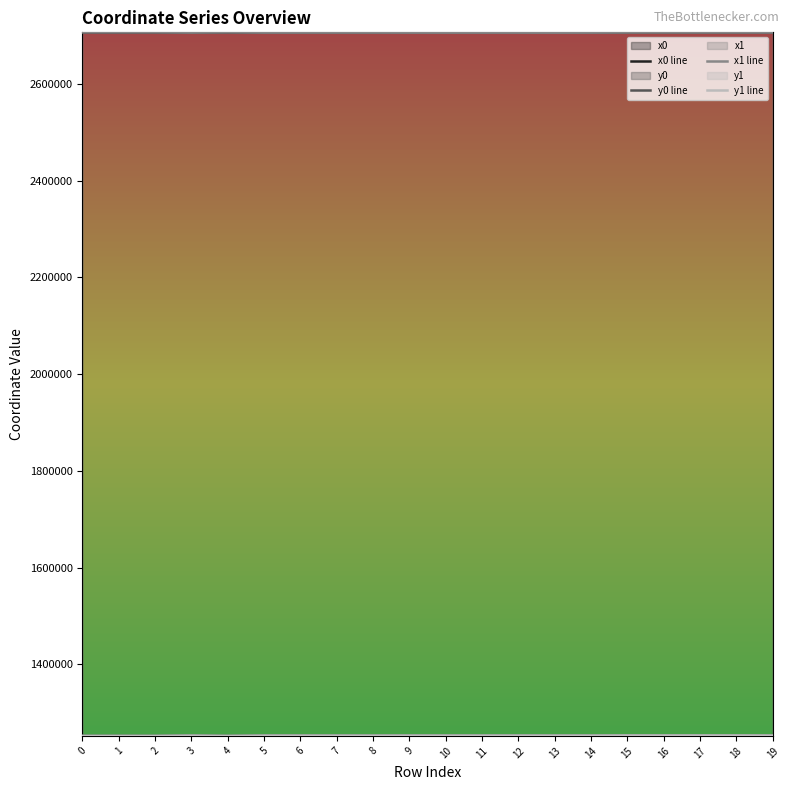

List the series in order of their peak value, highest first.

x0 line, x1 line, y1 line, y0 line